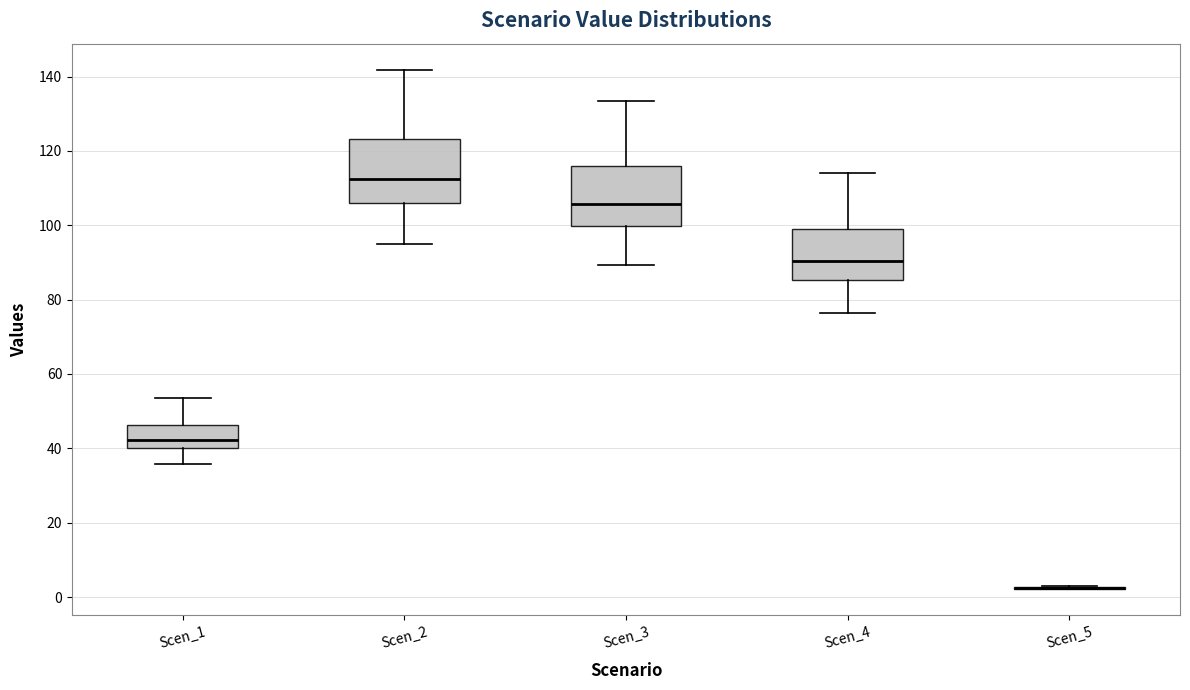

Reading left to right, transcribe this box plot: for each box, give where its median line is, the range the box spans, and where its two whiskers end, as read against the y-axis. The values are not printed on the chart, so give them approximately, as read against the axis.

Scen_1: median 42, box 40 to 46, whiskers 36 to 54
Scen_2: median 112, box 106 to 124, whiskers 96 to 142
Scen_3: median 106, box 100 to 116, whiskers 90 to 134
Scen_4: median 90, box 86 to 100, whiskers 76 to 114
Scen_5: box collapsed to a line at 2, whiskers 2 to 4